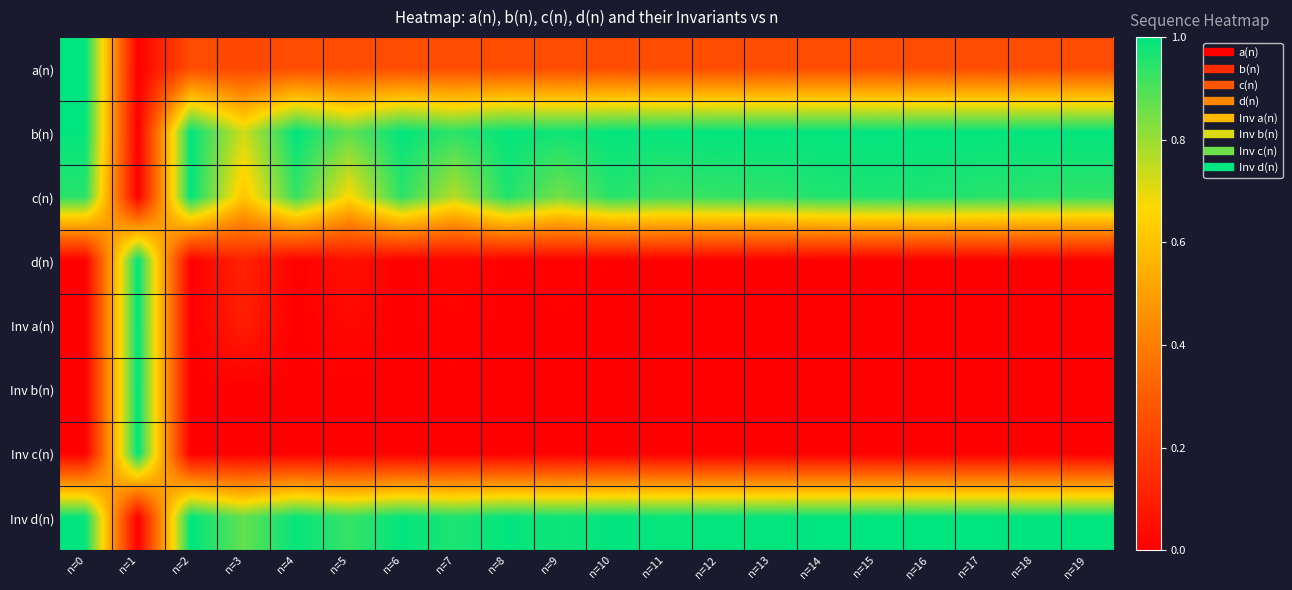

Reading left to right, what are all the values shown in this chart?

a(n): n=0=1.0	n=1=0.0	n=2=0.3	n=3=0.2	n=4=0.3	n=5=0.2	n=6=0.3	n=7=0.3	n=8=0.3	n=9=0.3	n=10=0.3	n=11=0.3	n=12=0.3	n=13=0.3	n=14=0.3	n=15=0.3	n=16=0.3	n=17=0.3	n=18=0.3	n=19=0.3
b(n): n=0=1.0	n=1=0.0	n=2=1.0	n=3=0.7	n=4=1.0	n=5=0.9	n=6=1.0	n=7=0.9	n=8=1.0	n=9=1.0	n=10=1.0	n=11=1.0	n=12=1.0	n=13=1.0	n=14=1.0	n=15=1.0	n=16=1.0	n=17=1.0	n=18=1.0	n=19=1.0
c(n): n=0=0.9	n=1=0.0	n=2=1.0	n=3=0.6	n=4=0.9	n=5=0.7	n=6=0.9	n=7=0.8	n=8=1.0	n=9=0.8	n=10=1.0	n=11=0.9	n=12=0.9	n=13=0.9	n=14=1.0	n=15=1.0	n=16=1.0	n=17=0.9	n=18=0.9	n=19=0.9
d(n): n=0=0.0	n=1=1.0	n=2=0.0	n=3=0.1	n=4=0.0	n=5=0.1	n=6=0.0	n=7=0.0	n=8=0.0	n=9=0.0	n=10=0.0	n=11=0.0	n=12=0.0	n=13=0.0	n=14=0.0	n=15=0.0	n=16=0.0	n=17=0.0	n=18=0.0	n=19=0.0
Inv a(n): n=0=0.0	n=1=1.0	n=2=0.0	n=3=0.1	n=4=0.0	n=5=0.0	n=6=0.0	n=7=0.0	n=8=0.0	n=9=0.0	n=10=0.0	n=11=0.0	n=12=0.0	n=13=0.0	n=14=0.0	n=15=0.0	n=16=0.0	n=17=0.0	n=18=0.0	n=19=0.0
Inv b(n): n=0=0.0	n=1=1.0	n=2=0.0	n=3=0.0	n=4=0.0	n=5=0.0	n=6=0.0	n=7=0.0	n=8=0.0	n=9=0.0	n=10=0.0	n=11=0.0	n=12=0.0	n=13=0.0	n=14=0.0	n=15=0.0	n=16=0.0	n=17=0.0	n=18=0.0	n=19=0.0
Inv c(n): n=0=0.0	n=1=1.0	n=2=0.0	n=3=0.0	n=4=0.0	n=5=0.0	n=6=0.0	n=7=0.0	n=8=0.0	n=9=0.0	n=10=0.0	n=11=0.0	n=12=0.0	n=13=0.0	n=14=0.0	n=15=0.0	n=16=0.0	n=17=0.0	n=18=0.0	n=19=0.0
Inv d(n): n=0=1.0	n=1=0.0	n=2=1.0	n=3=0.9	n=4=1.0	n=5=0.9	n=6=1.0	n=7=1.0	n=8=1.0	n=9=1.0	n=10=1.0	n=11=1.0	n=12=1.0	n=13=1.0	n=14=1.0	n=15=1.0	n=16=1.0	n=17=1.0	n=18=1.0	n=19=1.0